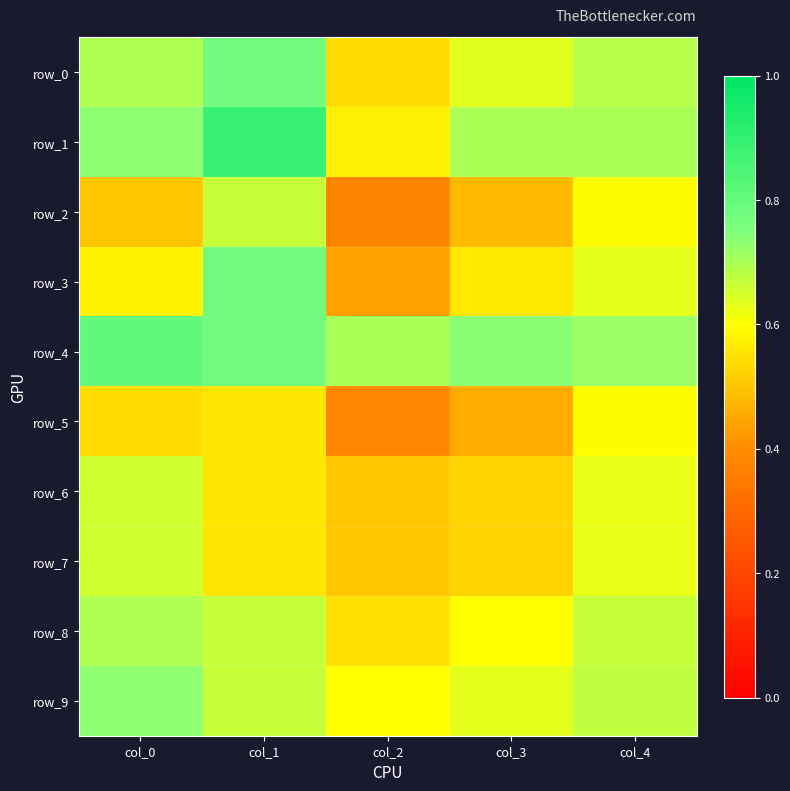

How many row_4 values are between 0 and 1?

5